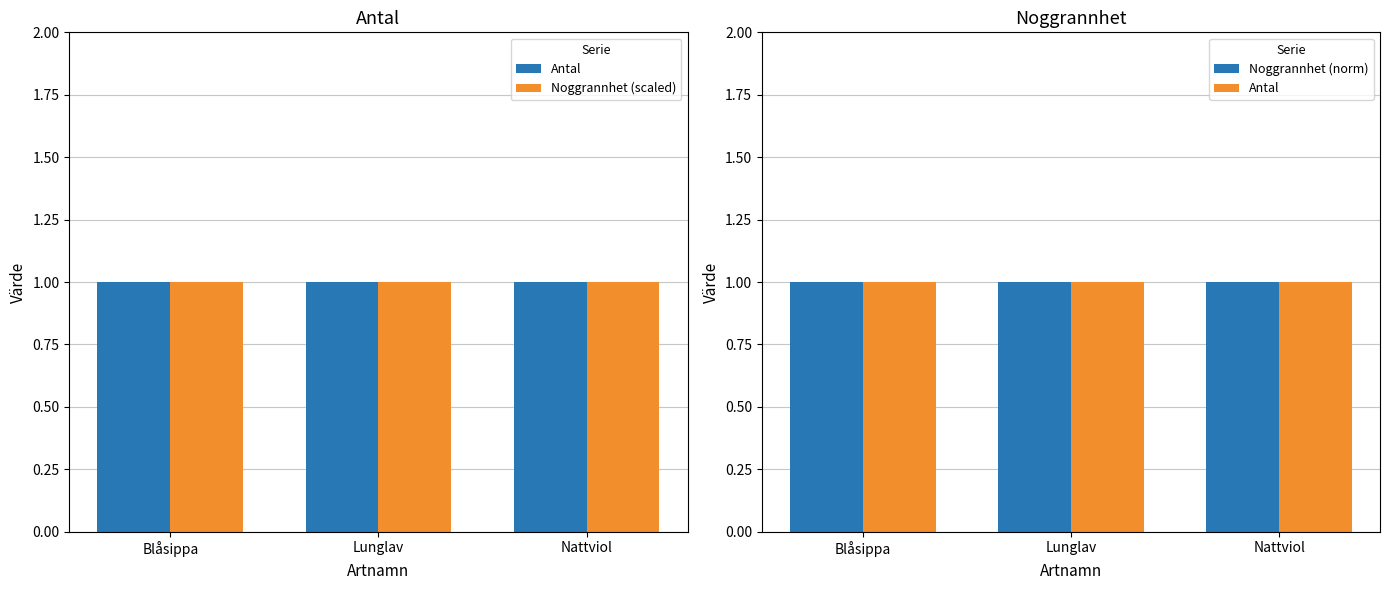

What is the highest value of the Antal series?

1